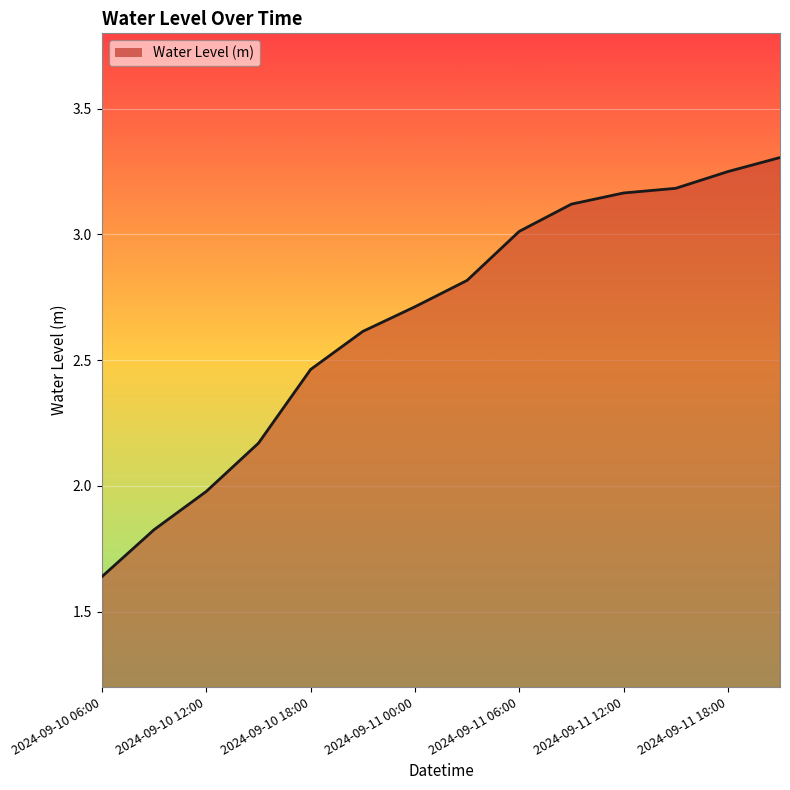

What is the difference between the maximum and minimum values?

1.7